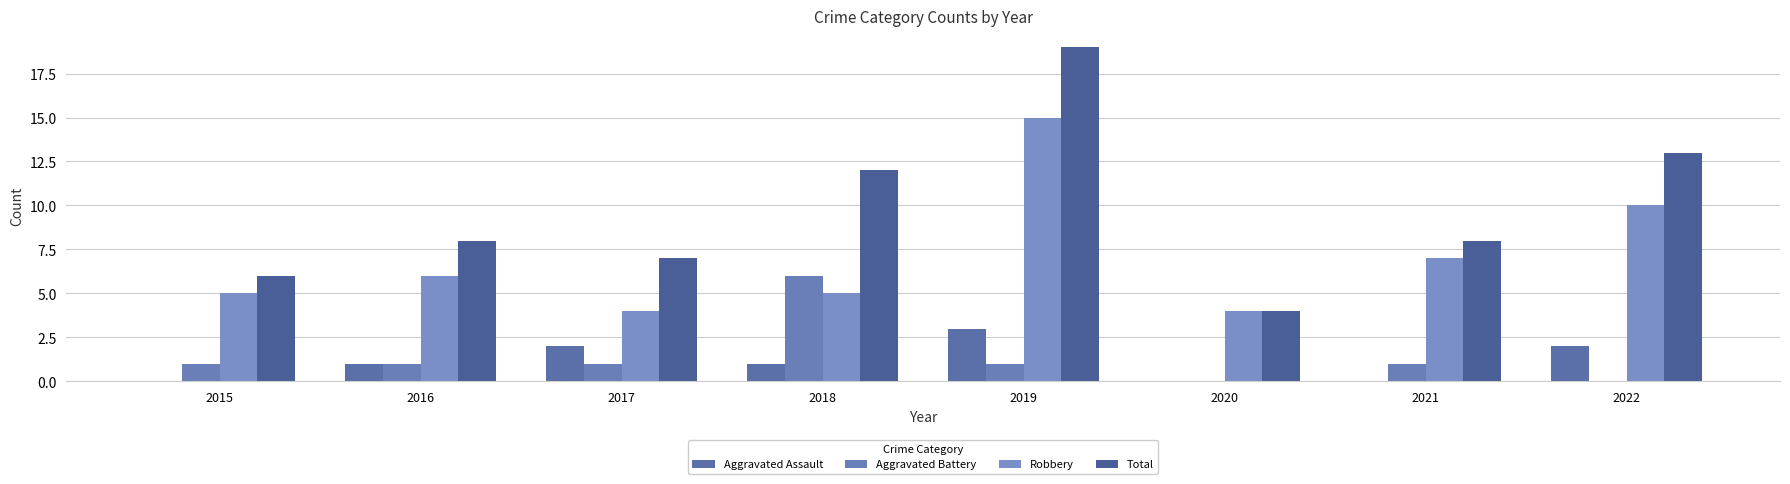

Reading left to right, transcribe all the data shown in this chart.

Aggravated Assault: 0	1	2	1	3	0	0	2
Aggravated Battery: 1	1	1	6	1	0	1	0
Robbery: 5	6	4	5	15	4	7	10
Total: 6	8	7	12	19	4	8	13